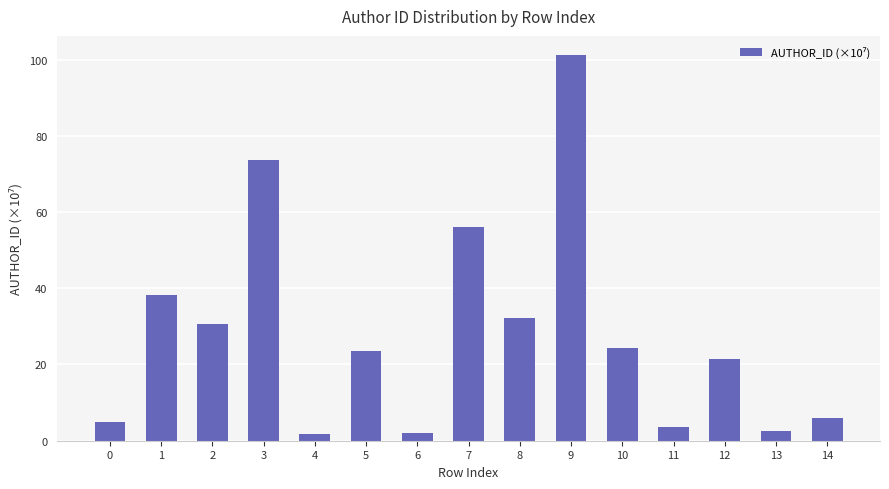

What is the value of the 12th bar from the left?

3.7